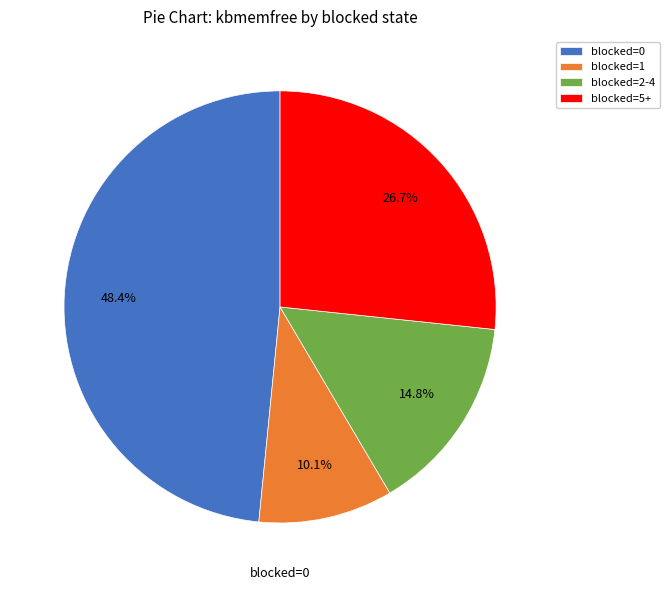

What is the smallest slice in the pie chart?

blocked=1